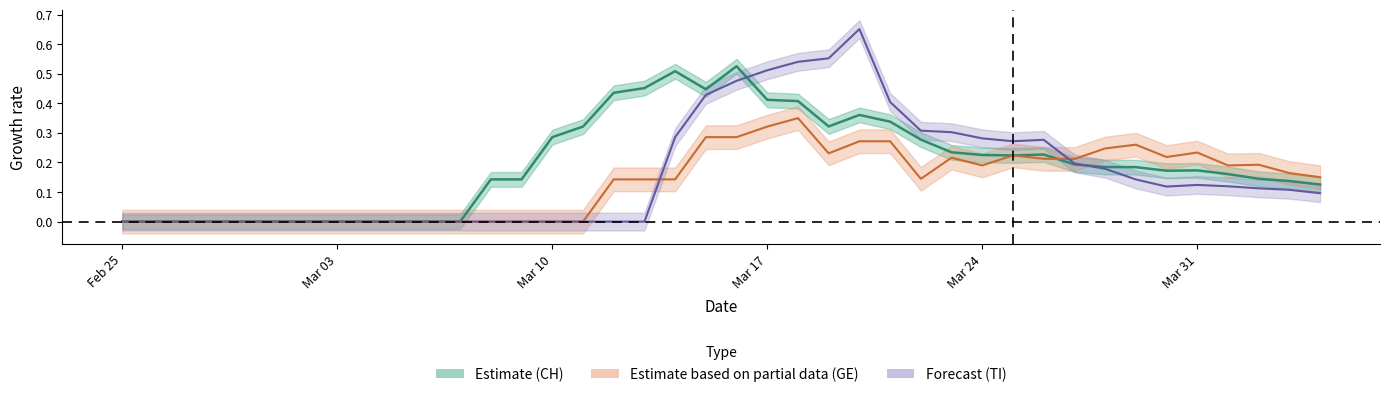

Which category has the lowest value across all series?

Feb 25